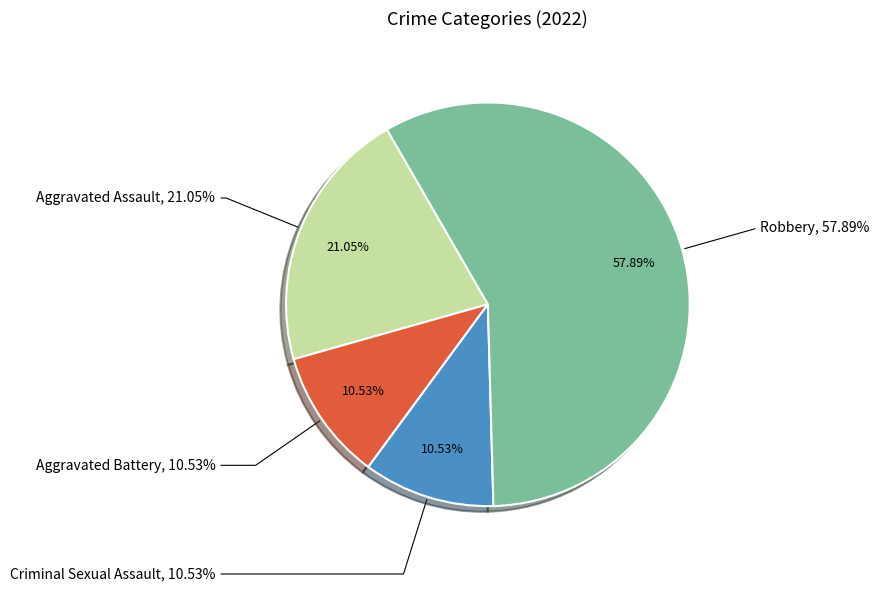

True or false: Aggravated Battery accounts for 11% of the total.

True